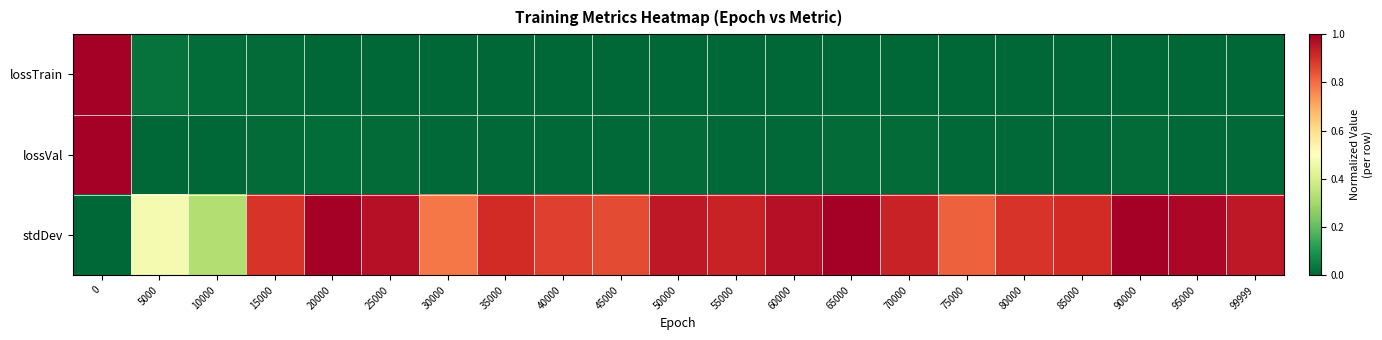

Reading right to left, what are all the values shown in this chart?

lossTrain: 99999=0.0	95000=0.0	90000=0.0	85000=0.0	80000=0.0	75000=0.0	70000=0.0	65000=0.0	60000=0.0	55000=0.0	50000=0.0	45000=0.0	40000=0.0	35000=0.0	30000=0.0	25000=0.0	20000=0.0	15000=0.0	10000=0.0	5000=0.0	0=1.0
lossVal: 99999=0.0	95000=0.0	90000=0.0	85000=0.0	80000=0.0	75000=0.0	70000=0.0	65000=0.0	60000=0.0	55000=0.0	50000=0.0	45000=0.0	40000=0.0	35000=0.0	30000=0.0	25000=0.0	20000=0.0	15000=0.0	10000=0.0	5000=0.0	0=1.0
stdDev: 99999=0.9	95000=1.0	90000=1.0	85000=0.9	80000=0.9	75000=0.8	70000=0.9	65000=1.0	60000=1.0	55000=0.9	50000=0.9	45000=0.9	40000=0.9	35000=0.9	30000=0.8	25000=1.0	20000=1.0	15000=0.9	10000=0.3	5000=0.5	0=0.0